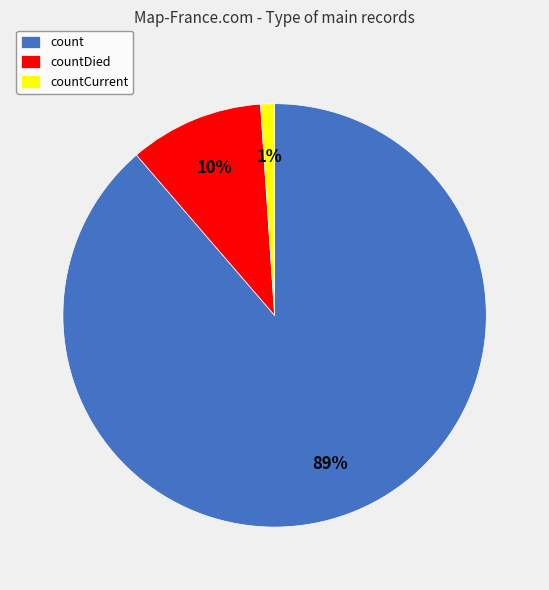

To the nearest percent, what is the combined percentage of countCurrent and countDied?

11%